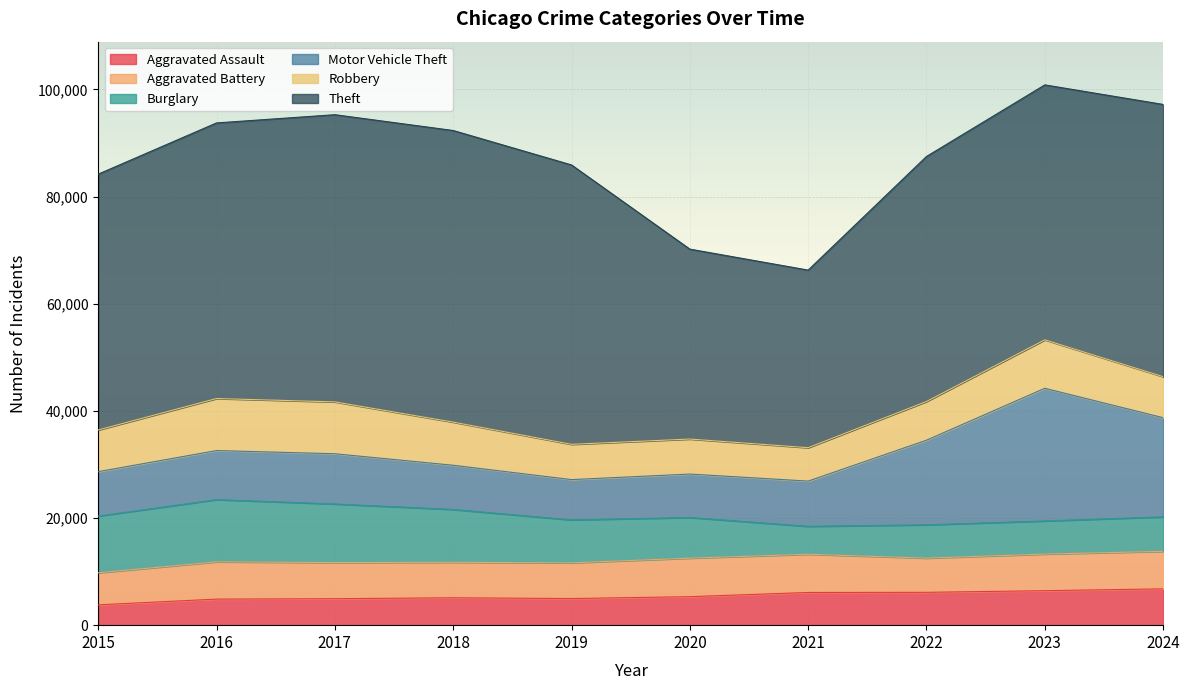

Reading right to left, list all the values displayed in this chart.

Aggravated Assault: 2024=6780	2023=6437	2022=6129	2021=6101	2020=5319	2019=4969	2018=5112	2017=4942	2016=4863	2015=3796
Aggravated Battery: 2024=6998	2023=6835	2022=6380	2021=7138	2020=7188	2019=6663	2018=6622	2017=6743	2016=6956	2015=5975
Burglary: 2024=6437	2023=6181	2022=6223	2021=5210	2020=7590	2019=8019	2018=9863	2017=10935	2016=11612	2015=10590
Motor Vehicle Theft: 2024=18513	2023=24763	2022=15793	2021=8441	2020=8108	2019=7519	2018=8251	2017=9374	2016=9163	2015=8287
Robbery: 2024=7652	2023=9042	2022=7219	2021=6238	2020=6535	2019=6585	2018=8048	2017=9680	2016=9708	2015=7780
Theft: 2024=50817	2023=47587	2022=45740	2021=33145	2020=35450	2019=52148	2018=54435	2017=53607	2016=51443	2015=47756